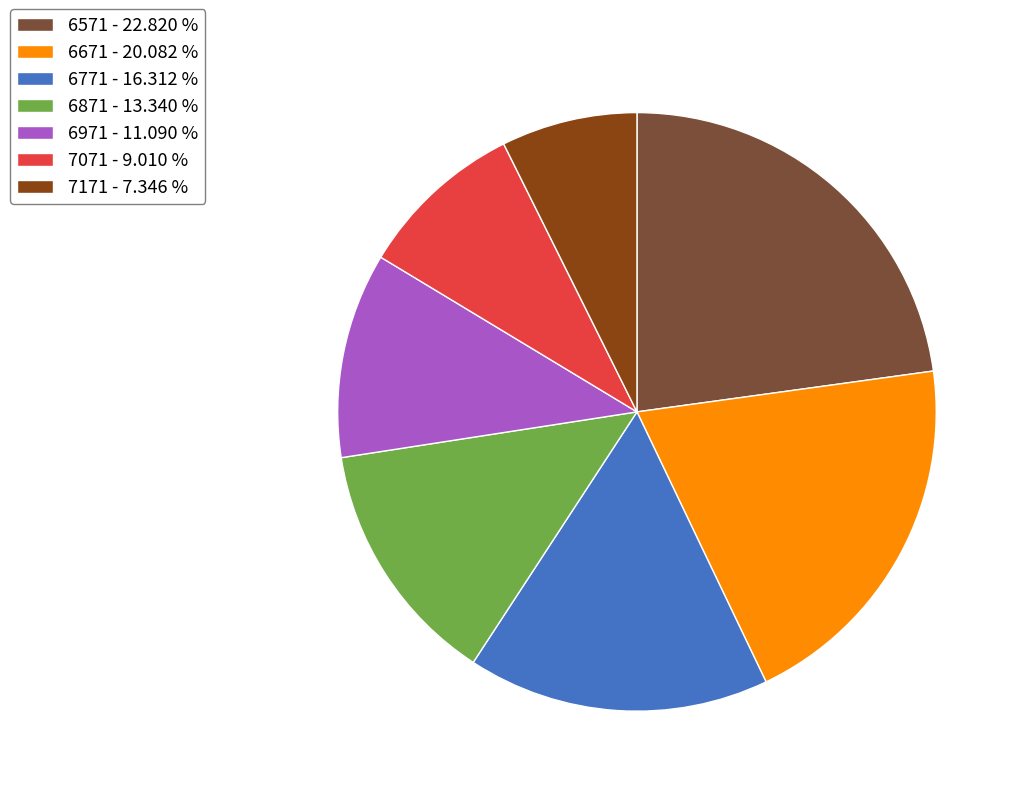

Is the sum of 6971 - 11.090 % and 6671 - 20.082 % greater than half?

No